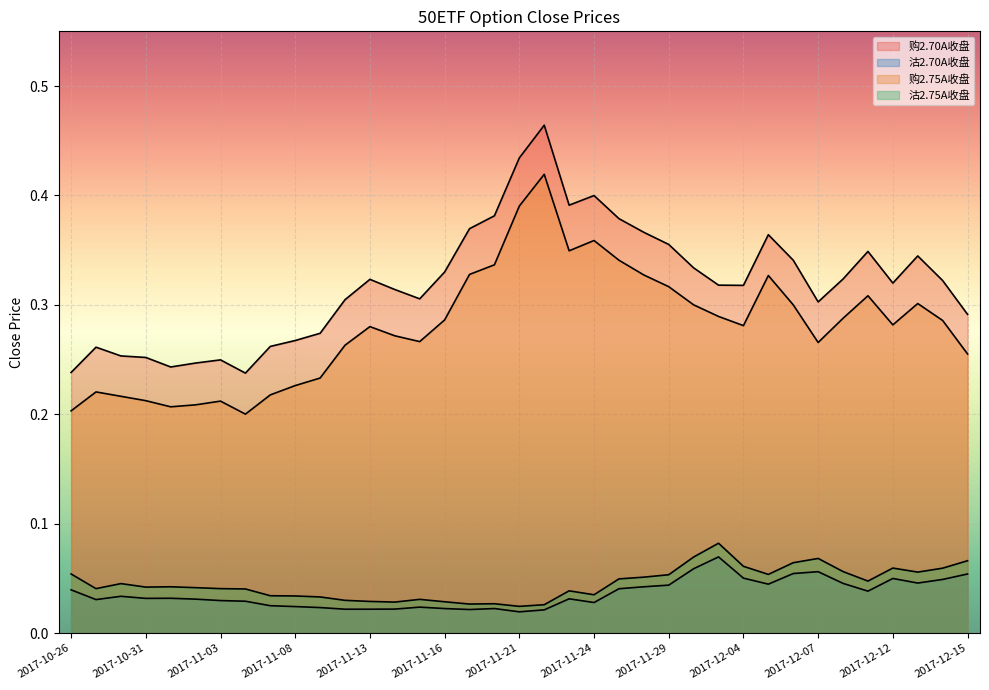

Reading right to left, extract all data points from this chart.

50ETF购6月2.70A_close: 0.3	0.3	0.3	0.3	0.3	0.3	0.3	0.3	0.4	0.3	0.3	0.3	0.4	0.4	0.4	0.4	0.4	0.5	0.4	0.4	0.4	0.3	0.3	0.3	0.3	0.3	0.3	0.3	0.3	0.2	0.2	0.2	0.2	0.3	0.3	0.3	0.2
50ETF沽6月2.70A_close: 0.1	0.0	0.0	0.0	0.0	0.0	0.1	0.1	0.0	0.1	0.1	0.1	0.0	0.0	0.0	0.0	0.0	0.0	0.0	0.0	0.0	0.0	0.0	0.0	0.0	0.0	0.0	0.0	0.0	0.0	0.0	0.0	0.0	0.0	0.0	0.0	0.0
50ETF购6月2.75A_close: 0.3	0.3	0.3	0.3	0.3	0.3	0.3	0.3	0.3	0.3	0.3	0.3	0.3	0.3	0.3	0.4	0.3	0.4	0.4	0.3	0.3	0.3	0.3	0.3	0.3	0.3	0.2	0.2	0.2	0.2	0.2	0.2	0.2	0.2	0.2	0.2	0.2
50ETF沽6月2.75A_close: 0.1	0.1	0.1	0.1	0.0	0.1	0.1	0.1	0.1	0.1	0.1	0.1	0.1	0.1	0.0	0.0	0.0	0.0	0.0	0.0	0.0	0.0	0.0	0.0	0.0	0.0	0.0	0.0	0.0	0.0	0.0	0.0	0.0	0.0	0.0	0.0	0.1